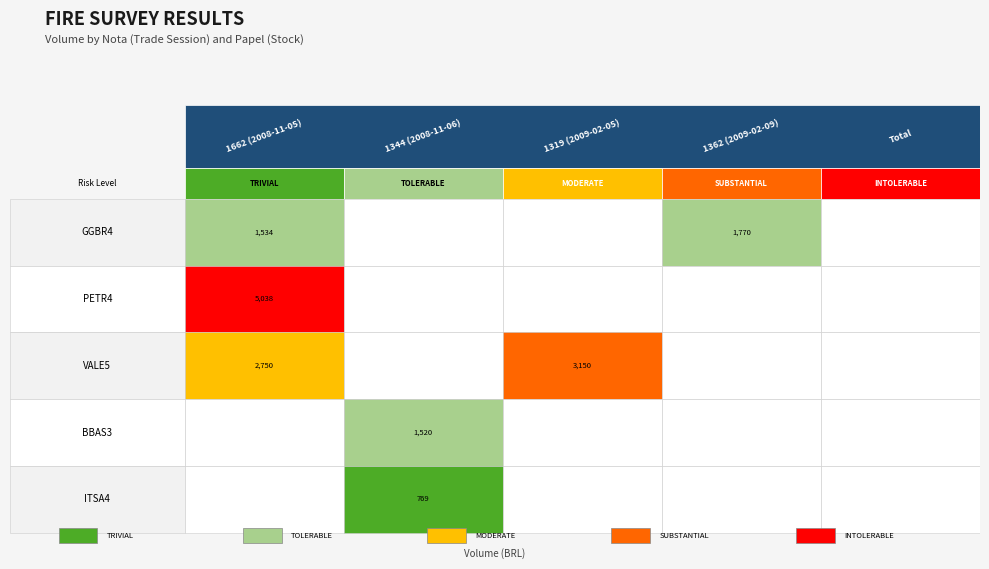

Which series changed the most between 1662 (2008-11-05) and 1344 (2008-11-06)?

PETR4